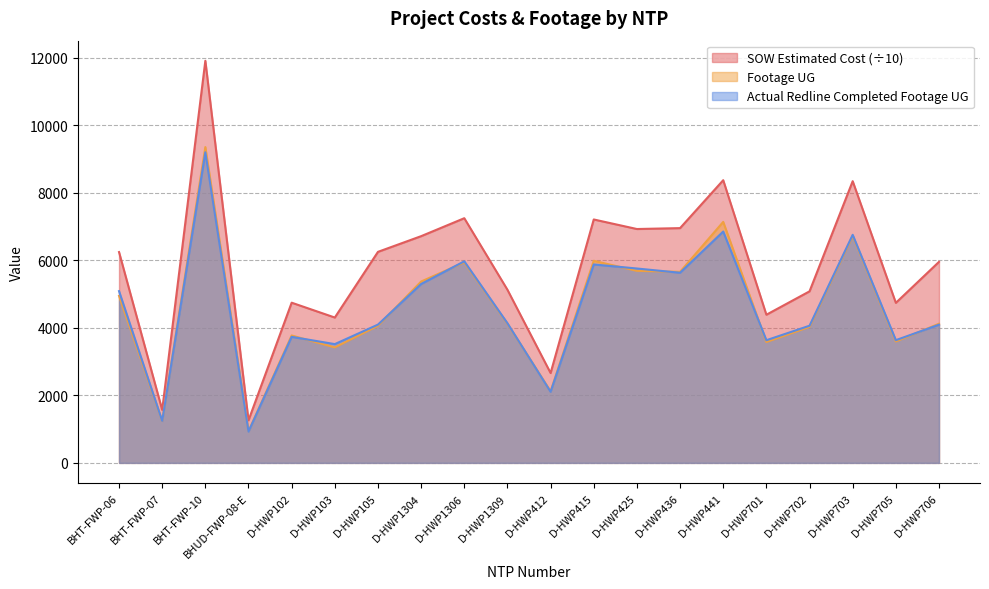

Where is SOW Estimated Cost nearest to the value 6586?

D-HWP1304